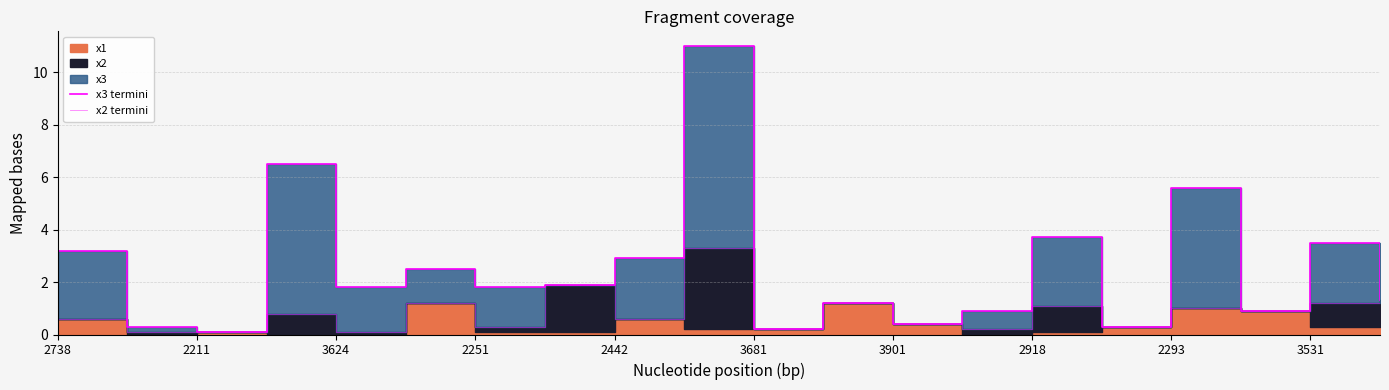

Does the chart display data point markers on the line(s)?

No